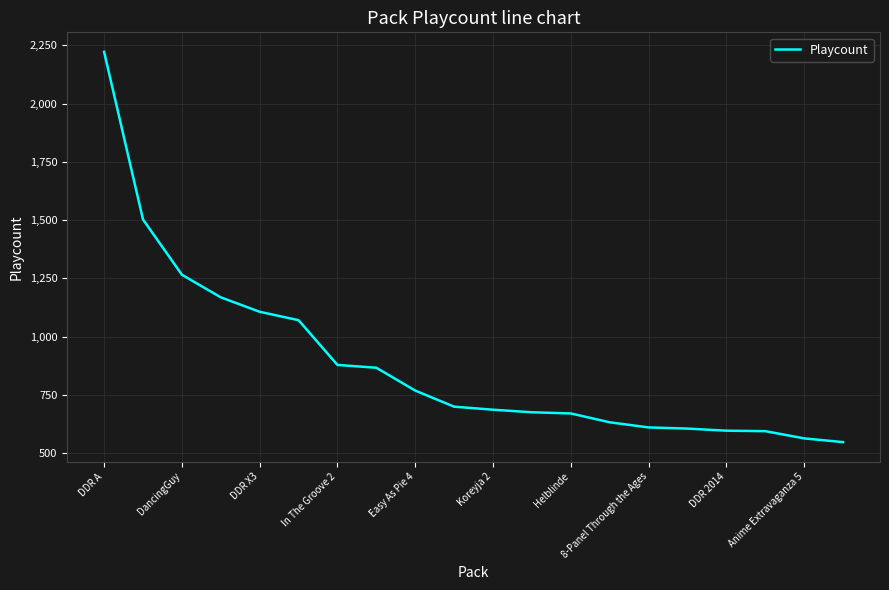

What is the greatest value displayed?

2222